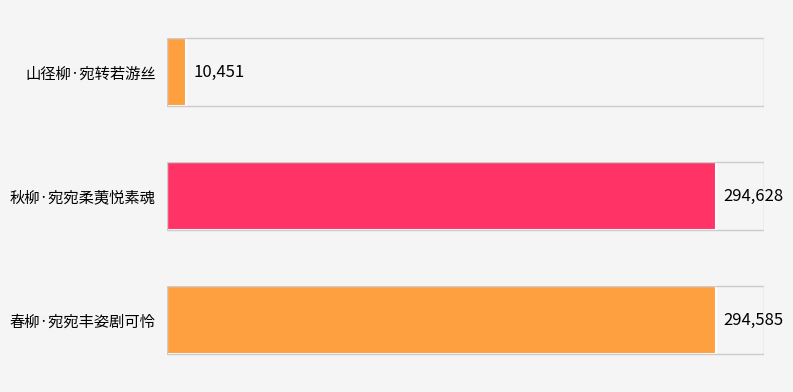

List the labels in order of value, smallest first.

山径柳·宛转若游丝, 春柳·宛宛丰姿剧可怜, 秋柳·宛宛柔荑悦素魂